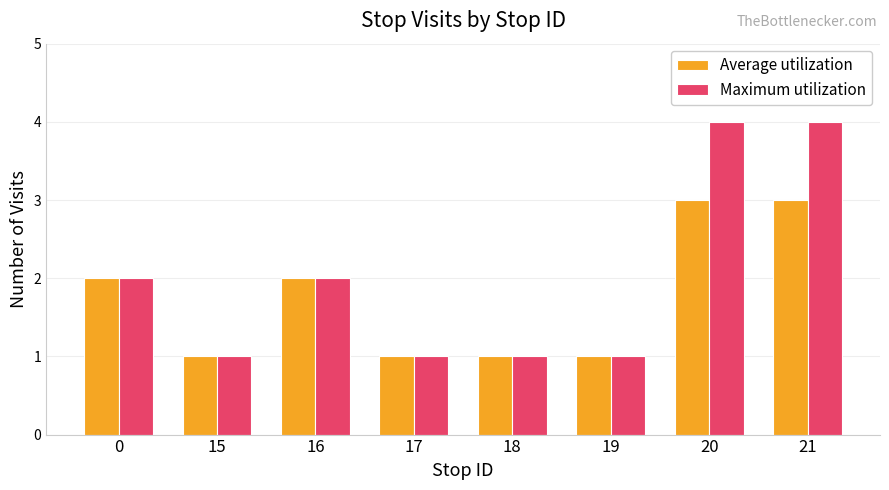

What is the highest value of the Average utilization series?

3